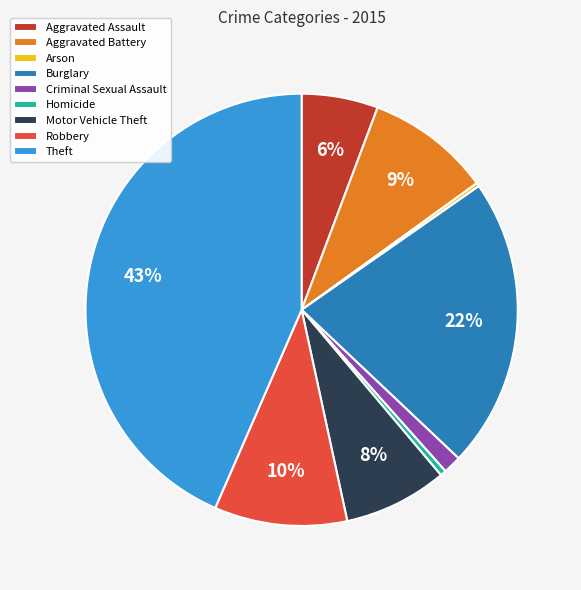

Is Burglary the majority of the pie?

No